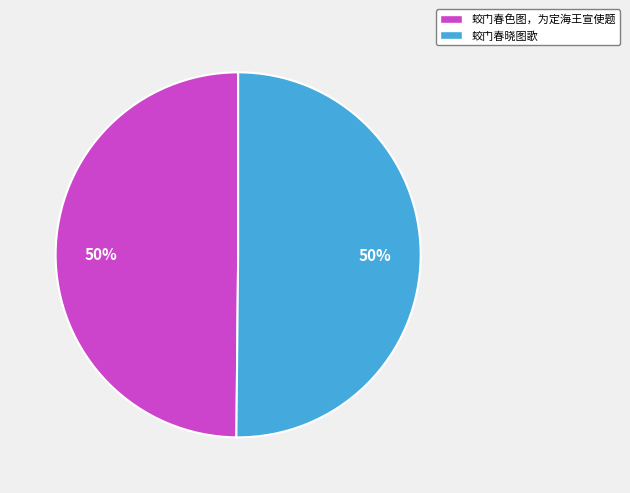

The 蛟门春晓图歌 slice represents 38% of the pie. True or false?

False